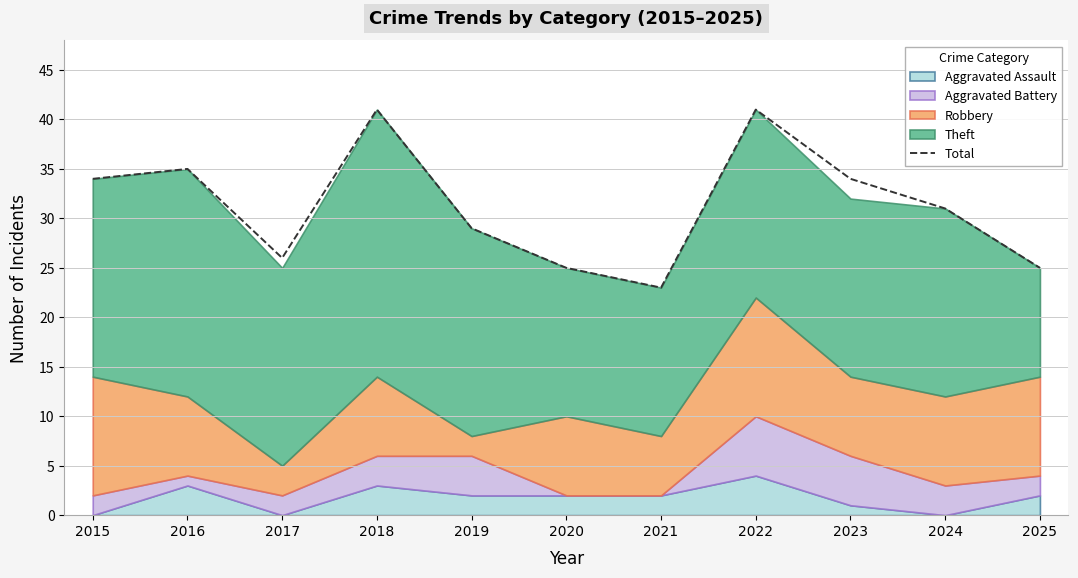

True or false: the data shows 19 at 2016.

False